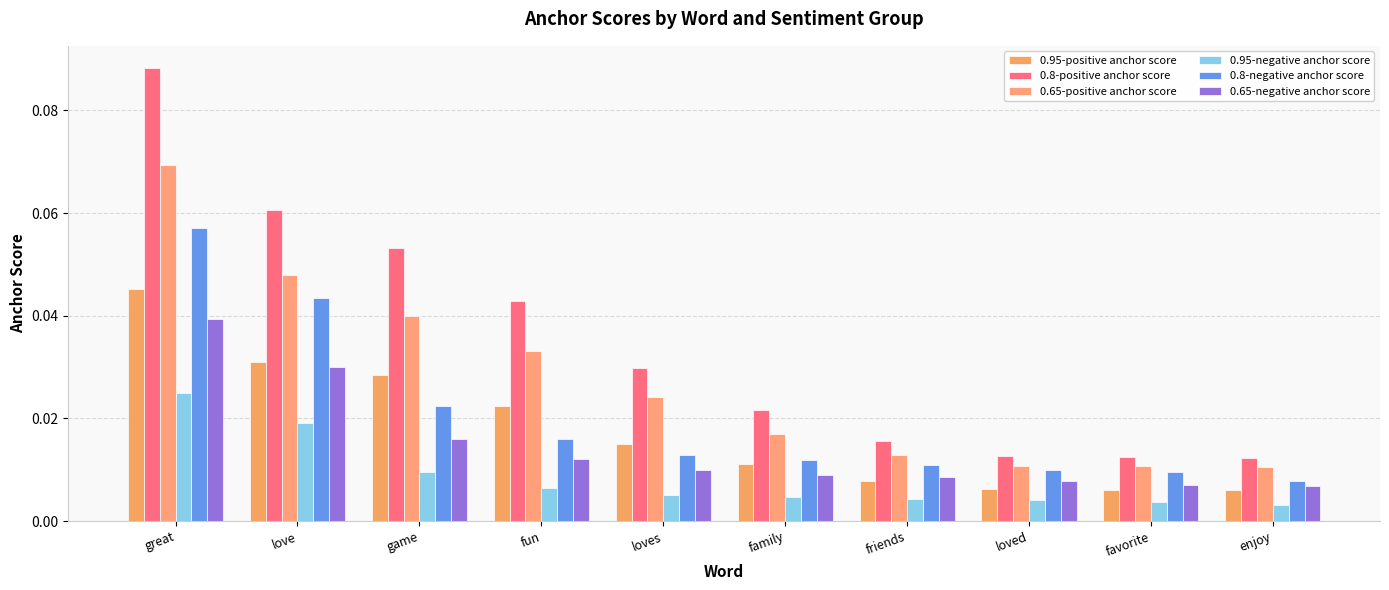

How many distinct data groups are displayed?

6